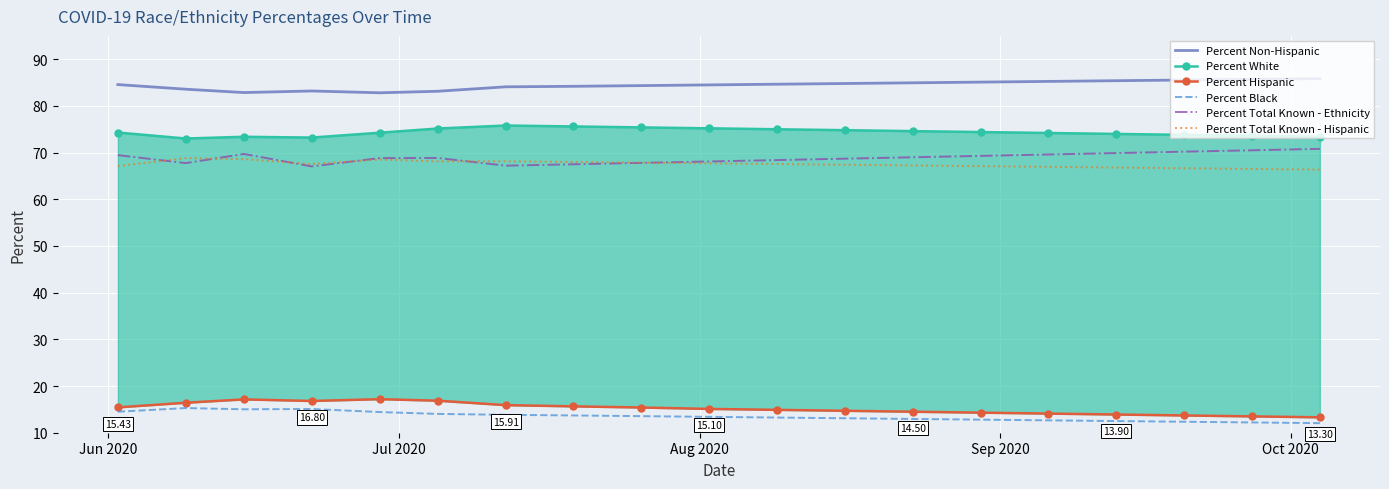

True or false: Percent Non-Hispanic and Percent Total Known - Hispanic intersect in this chart.

False